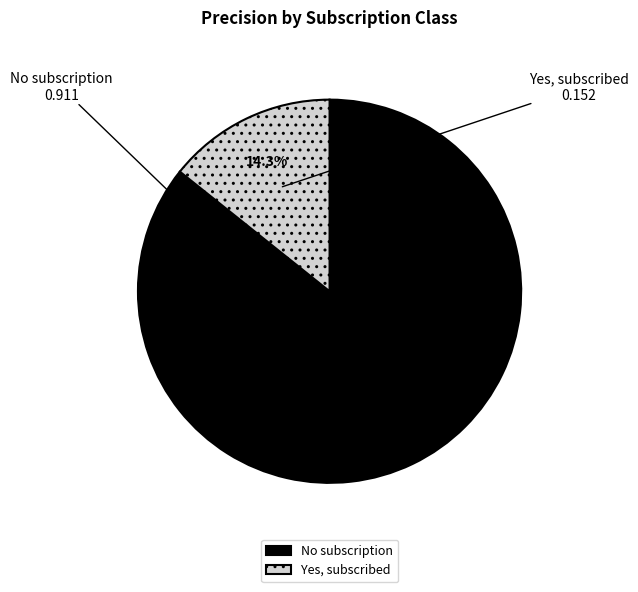

To the nearest percent, what portion does No subscription represent?

86%